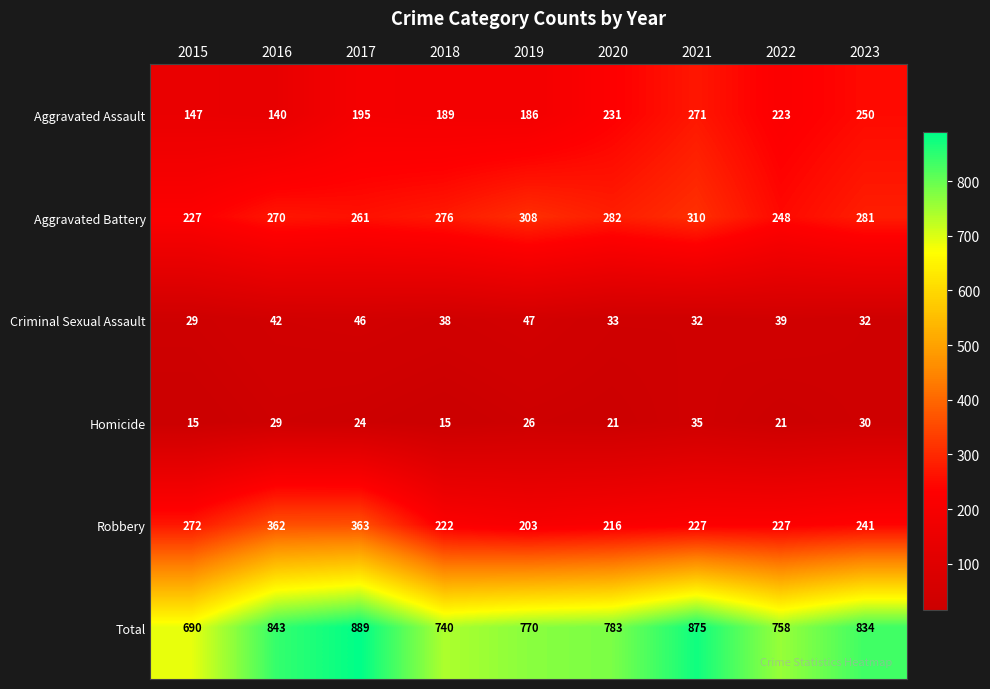

What is the difference between the second highest and minimum values in the Total series?

185